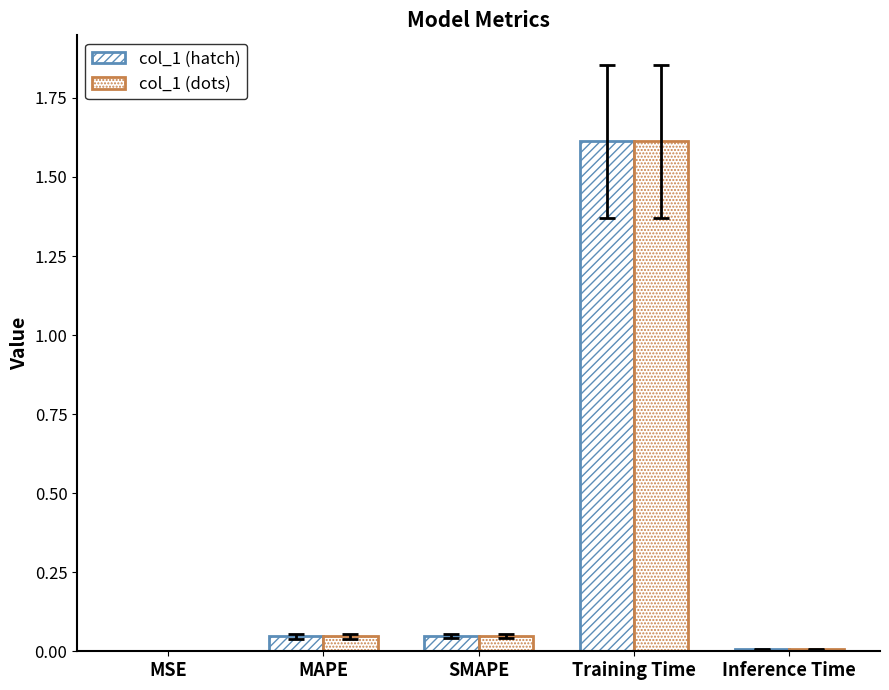

The col_1 (dots) series shows 1.6 at Training Time. True or false?

True